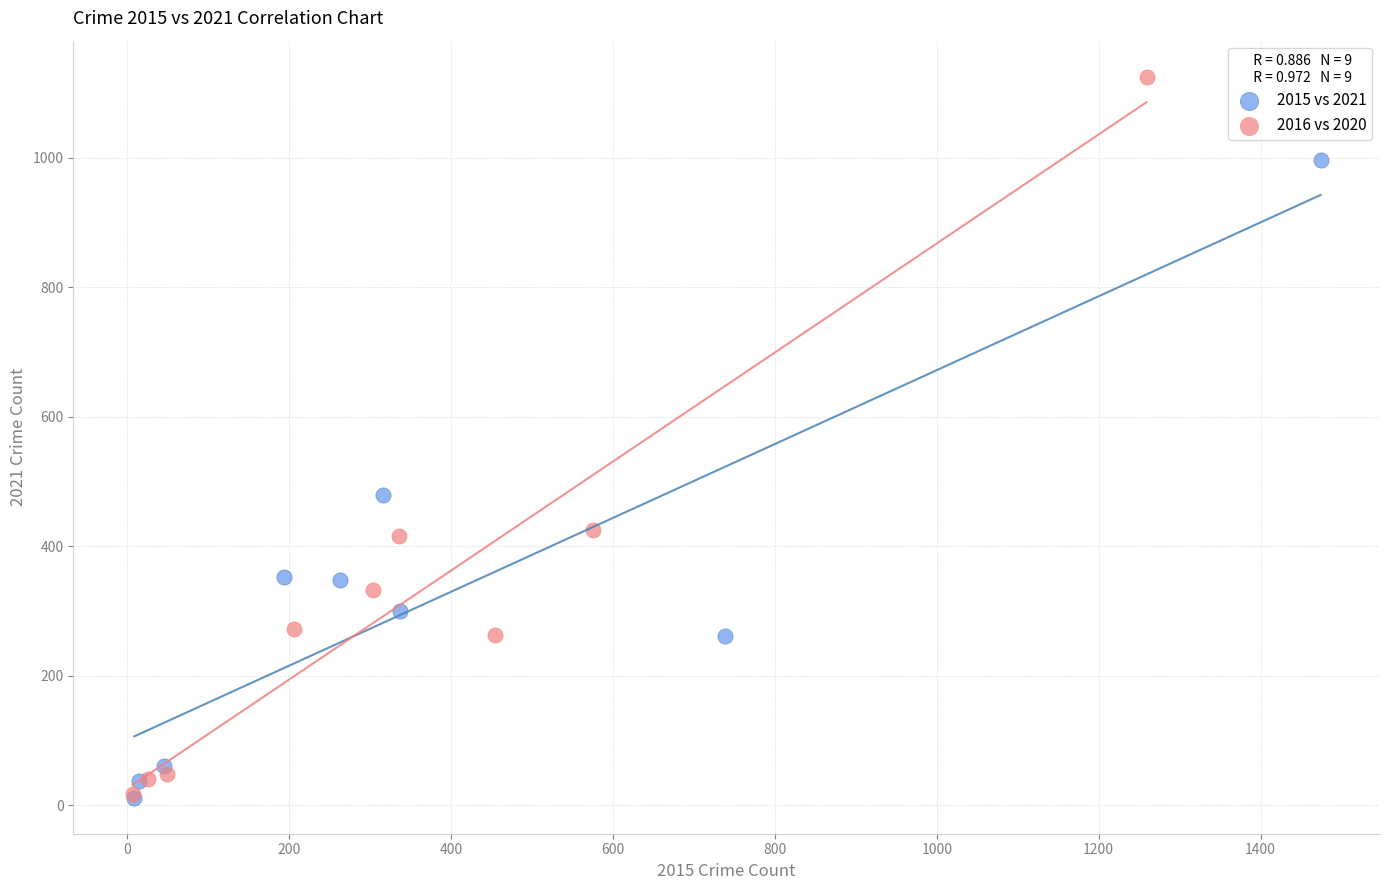

Which series has the widest spread of Y values?

2016 vs 2020